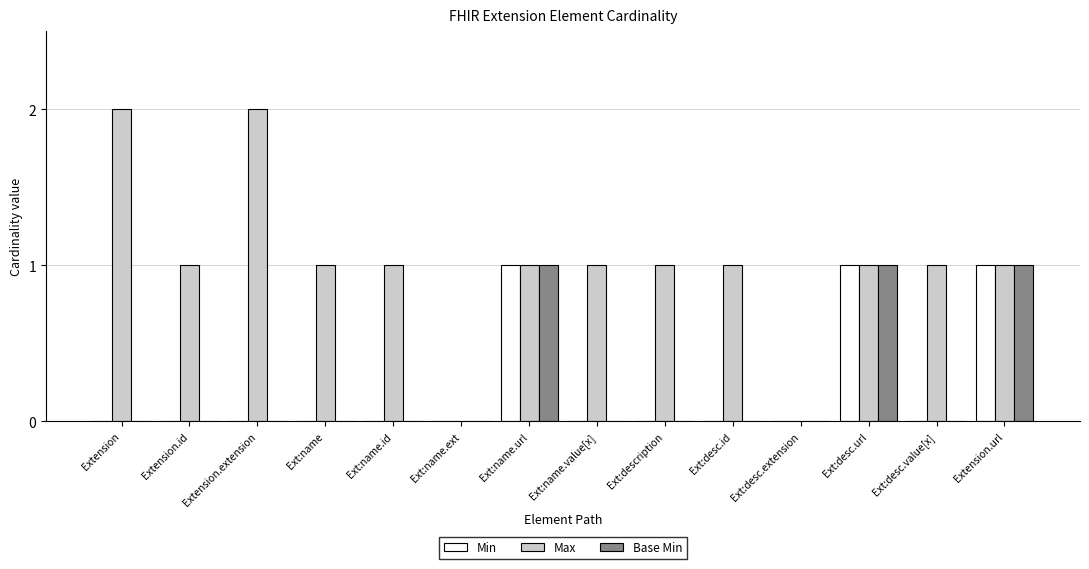

What are all the series names shown in the legend?

Min, Max, Base Min